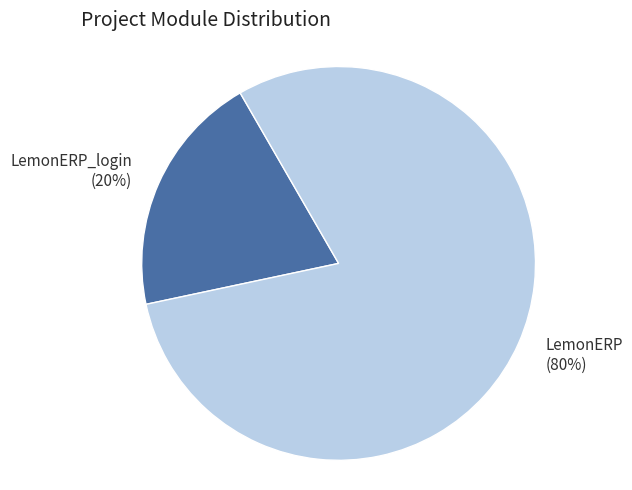

What is the smallest slice in the pie chart?

LemonERP_login